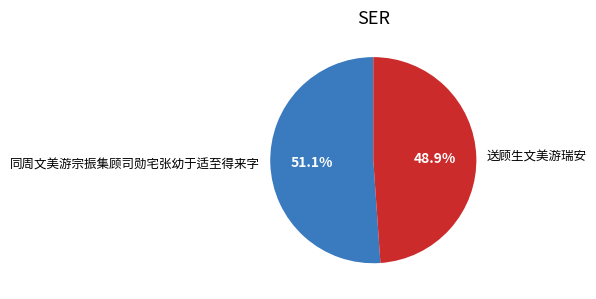

Count the number of slices in the pie.

2